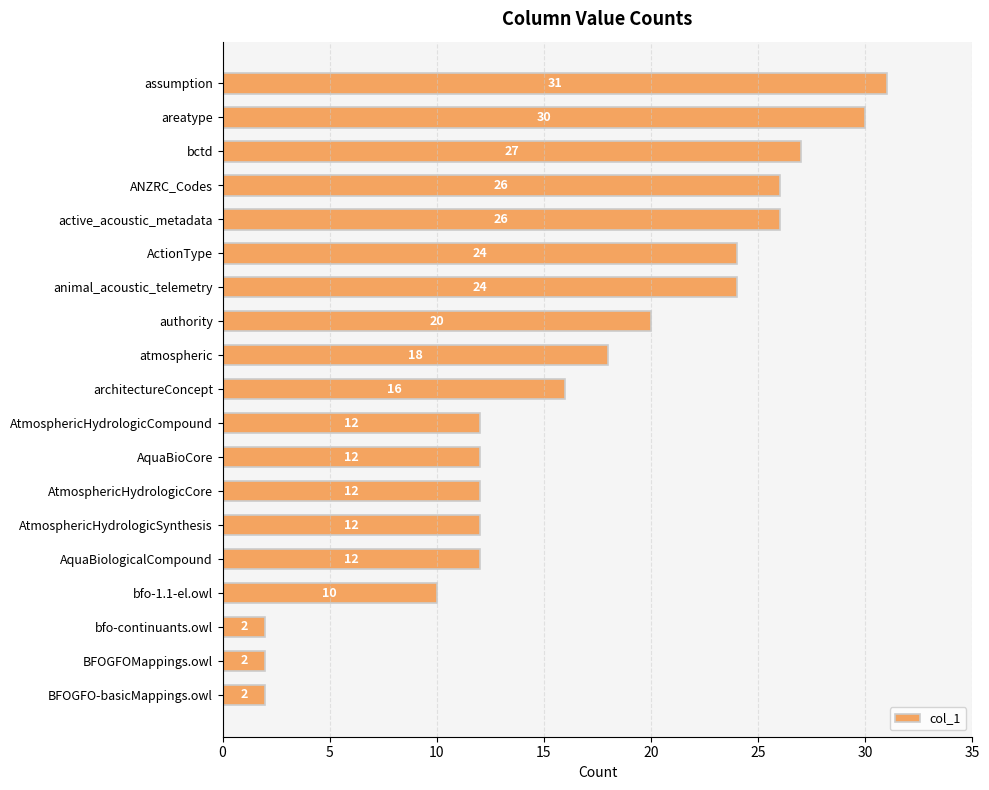

True or false: the data shows 16 at architectureConcept.

True